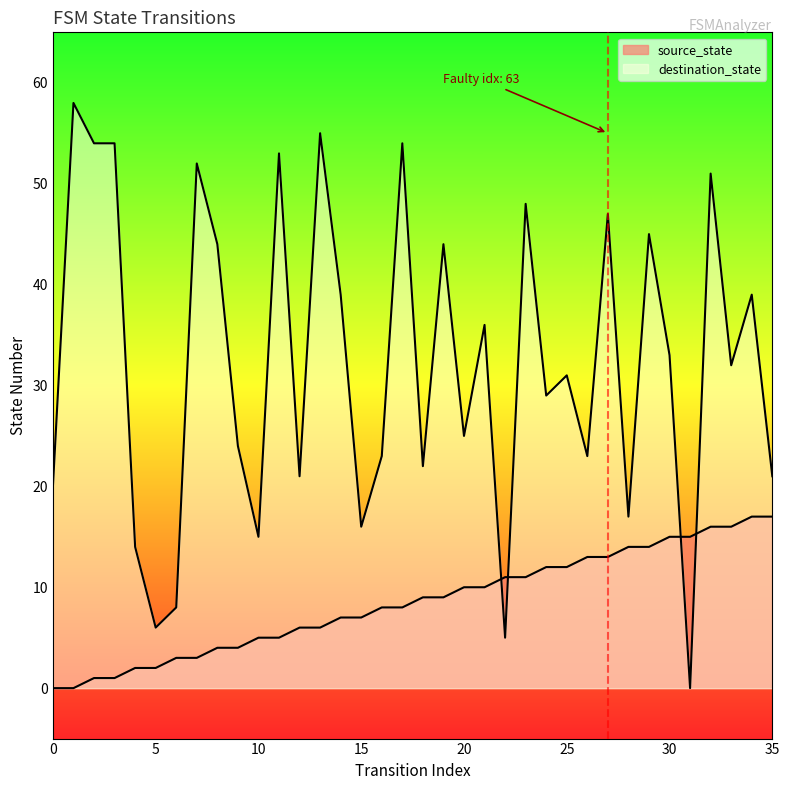

Reading left to right, extract all data points from this chart.

source_state: 0	0	1	1	2	2	3	3	4	4	5	5	6	6	7	7	8	8	9	9	10	10	11	11	12	12	13	13	14	14	15	15	16	16	17	17
destination_state: 20	58	54	54	14	6	8	52	44	24	15	53	21	55	39	16	23	54	22	44	25	36	5	48	29	31	23	47	17	45	33	0	51	32	39	21